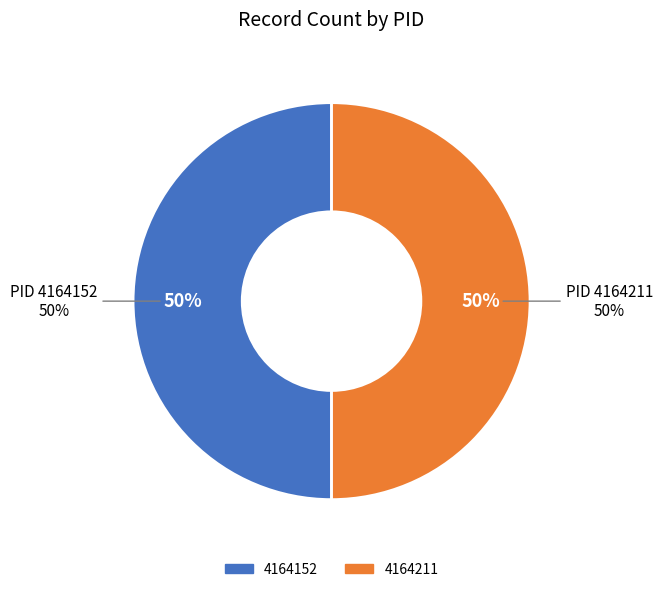

Is it true that 4164211 is 20% of the pie?

False